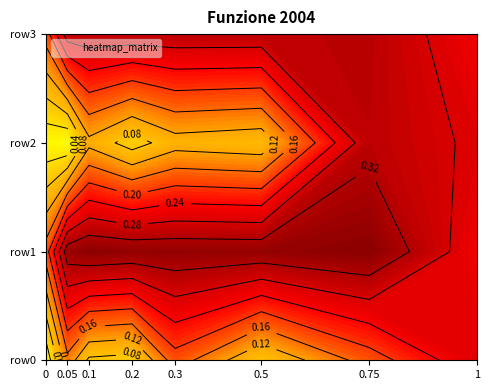

Reading right to left, transcribe all the data shown in this chart.

row0: 1=0.3	0.75=0.2	0.5=0.1	0.3=0.2	0.2=0.1	0.1=0.1	0.05=0.1	0=0.0
row1: 1=0.3	0.75=0.4	0.5=0.4	0.3=0.4	0.2=0.4	0.1=0.4	0.05=0.3	0=0.2
row2: 1=0.3	0.75=0.3	0.5=0.1	0.3=0.1	0.2=0.1	0.1=0.1	0.05=0.0	0=0.0
row3: 1=0.3	0.75=0.3	0.5=0.3	0.3=0.3	0.2=0.3	0.1=0.3	0.05=0.3	0=0.2